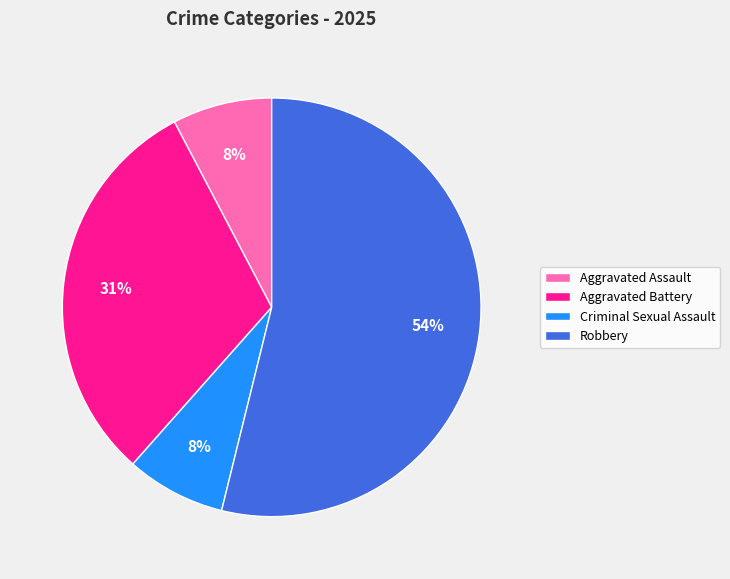

Which slice is the largest?

Robbery